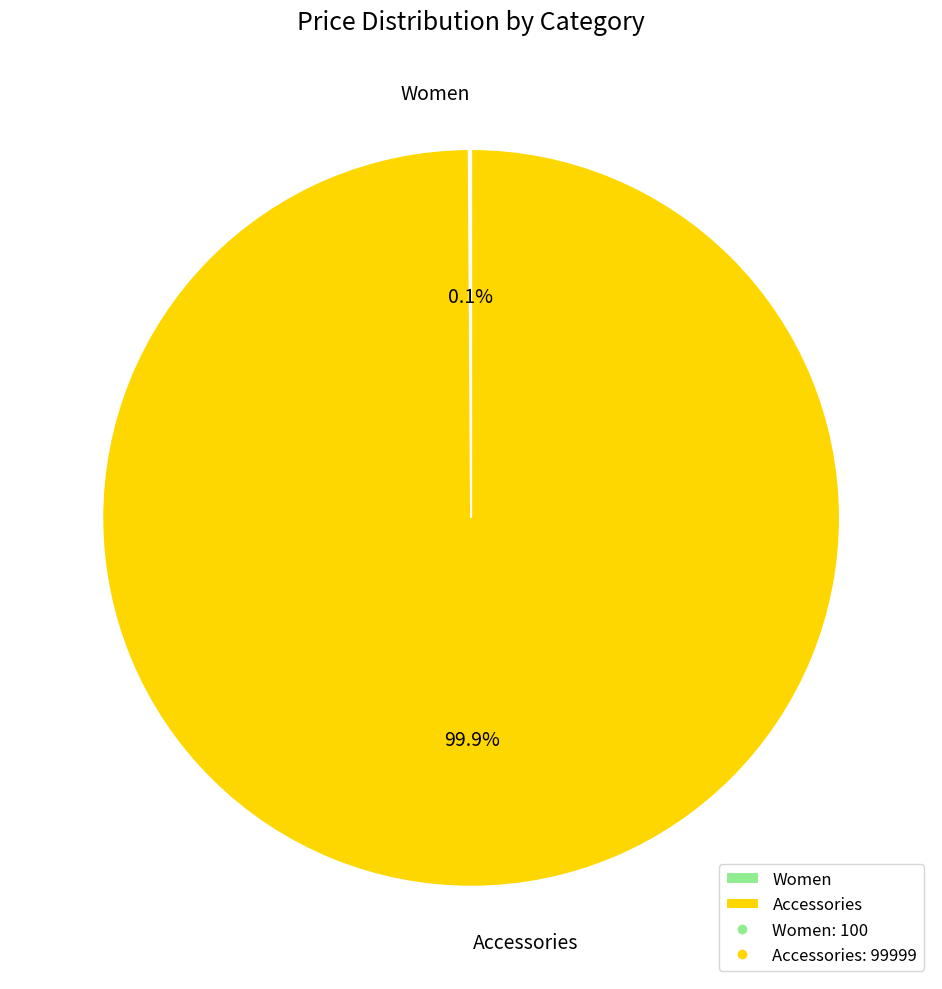

What is the largest slice in the pie chart?

Accessories